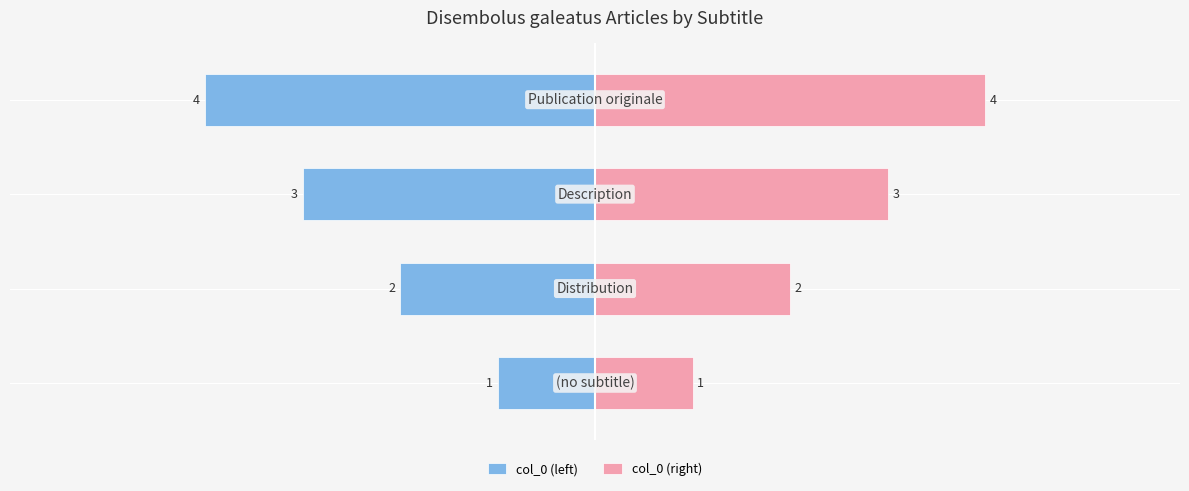

What is the difference between the second highest and minimum values in the col_0 (right) series?

2